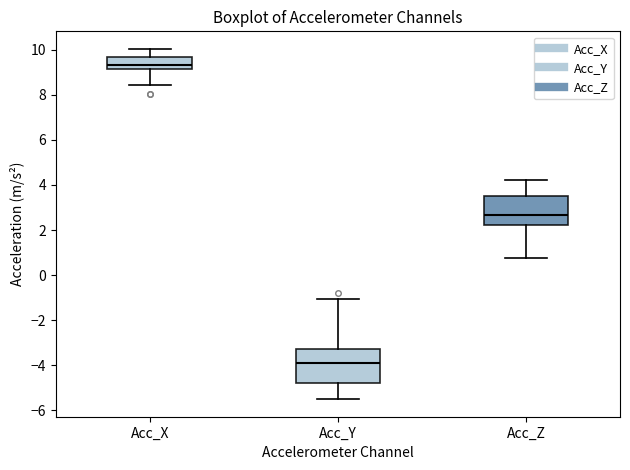

Where is the lower edge of the box for Acc_Z on the y-axis? The values are not printed on the chart, so give them approximately, as read against the axis.

2.2